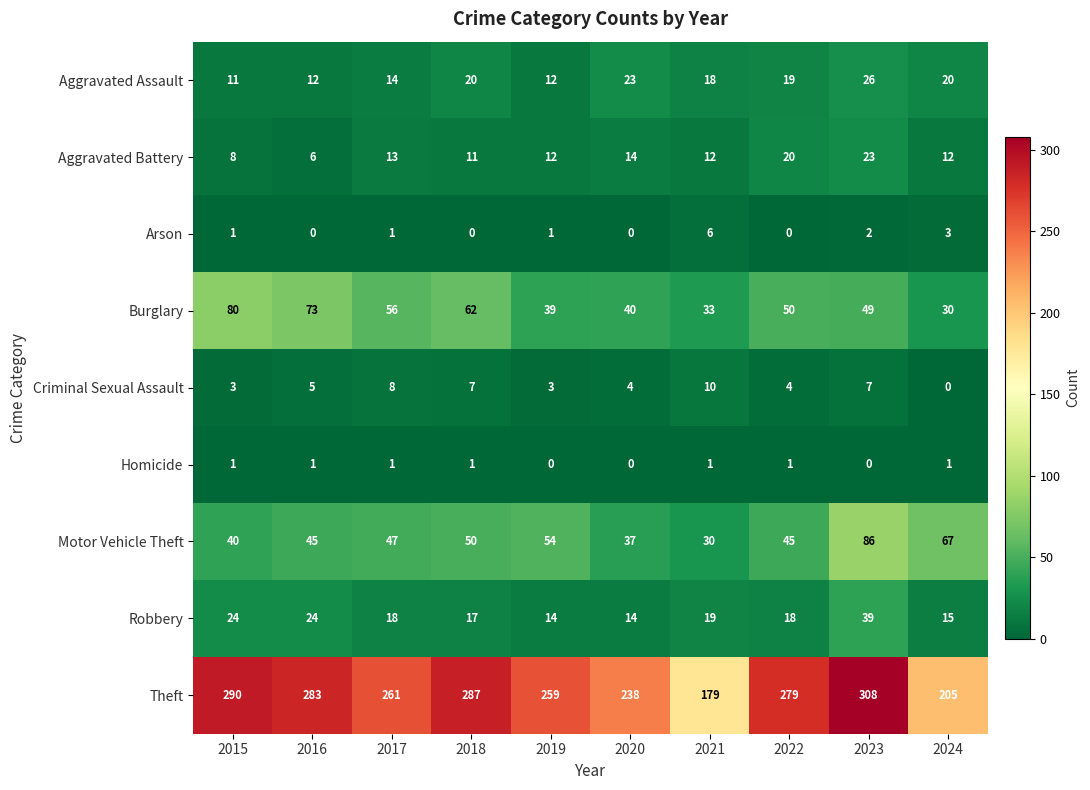

What is the highest value of the Aggravated Assault series?

26